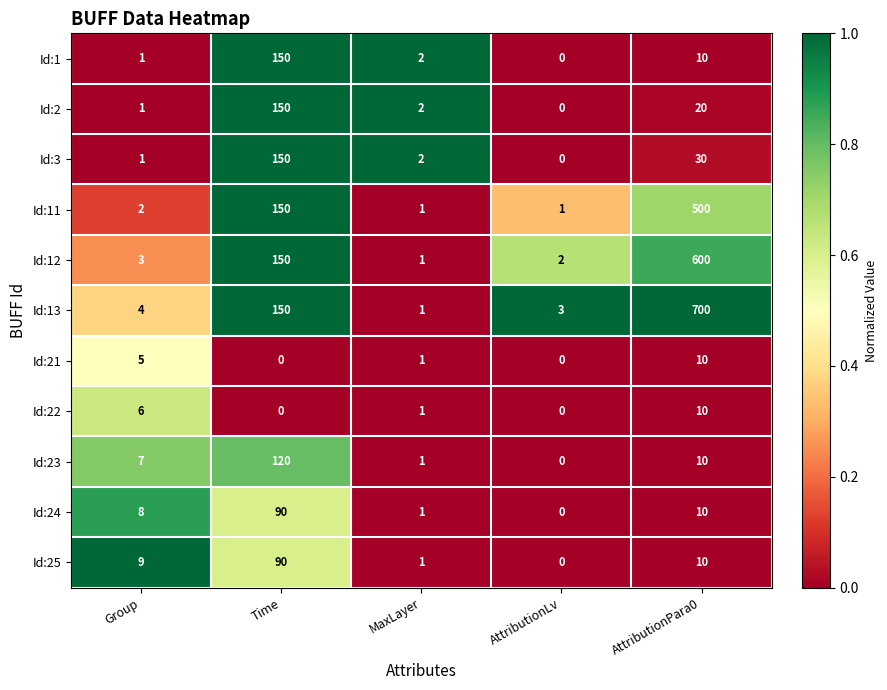

Count the Id:22 values in the range 0 to 6.

4